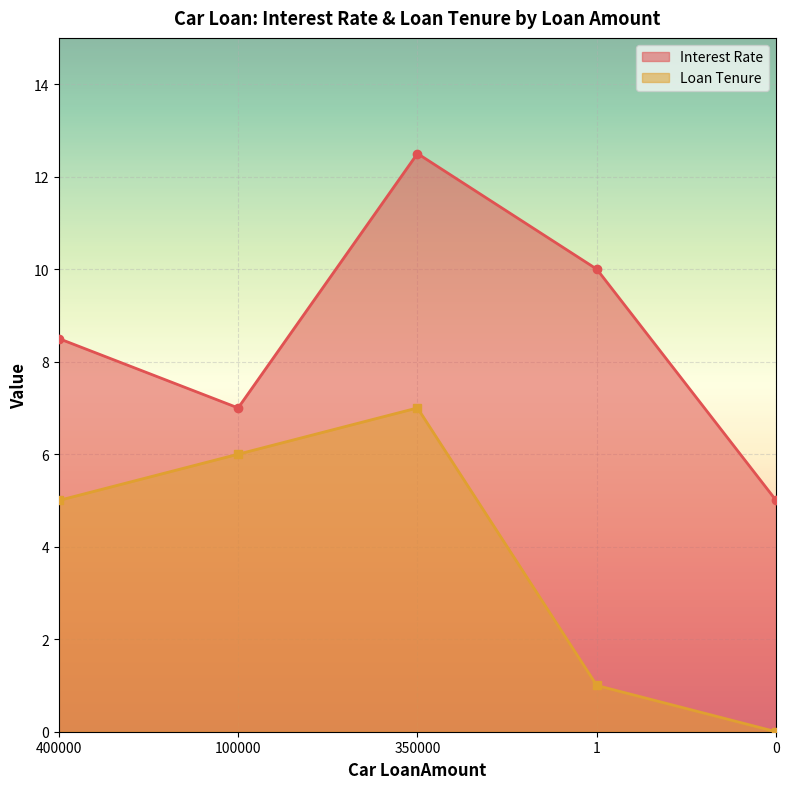

Is it true that Loan Tenure equals 8.9 at 400000?

False